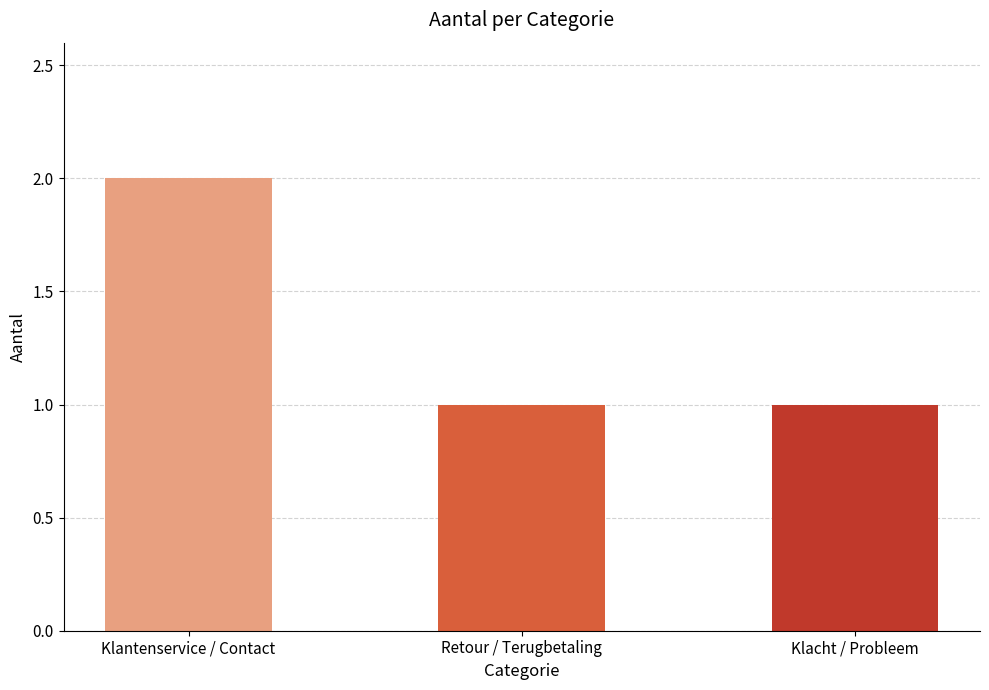

Which has a higher value, Klantenservice / Contact or Retour / Terugbetaling?

Klantenservice / Contact